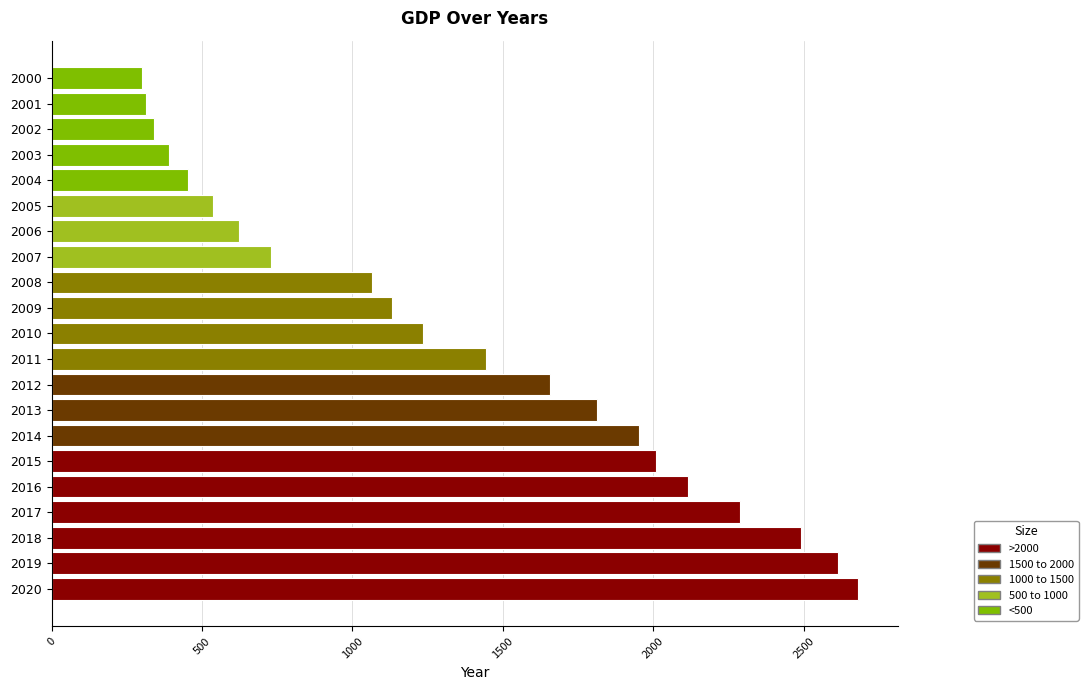

What is the difference between the maximum and minimum values?

2377